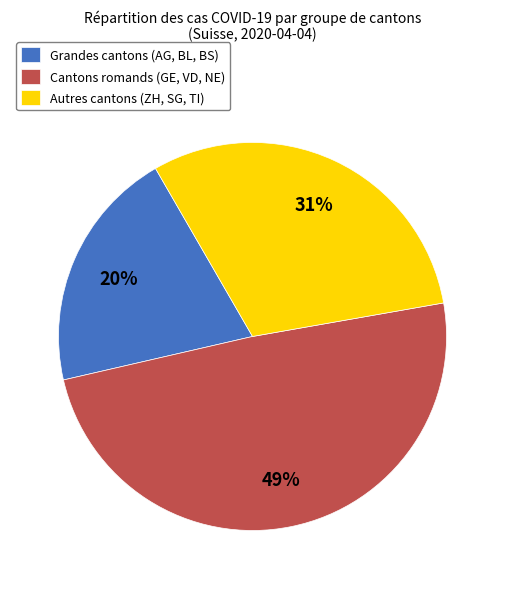

What is the ratio of the value at Cantons romands (GE, VD, NE) to the value at Autres cantons (ZH, SG, TI)?

1.6